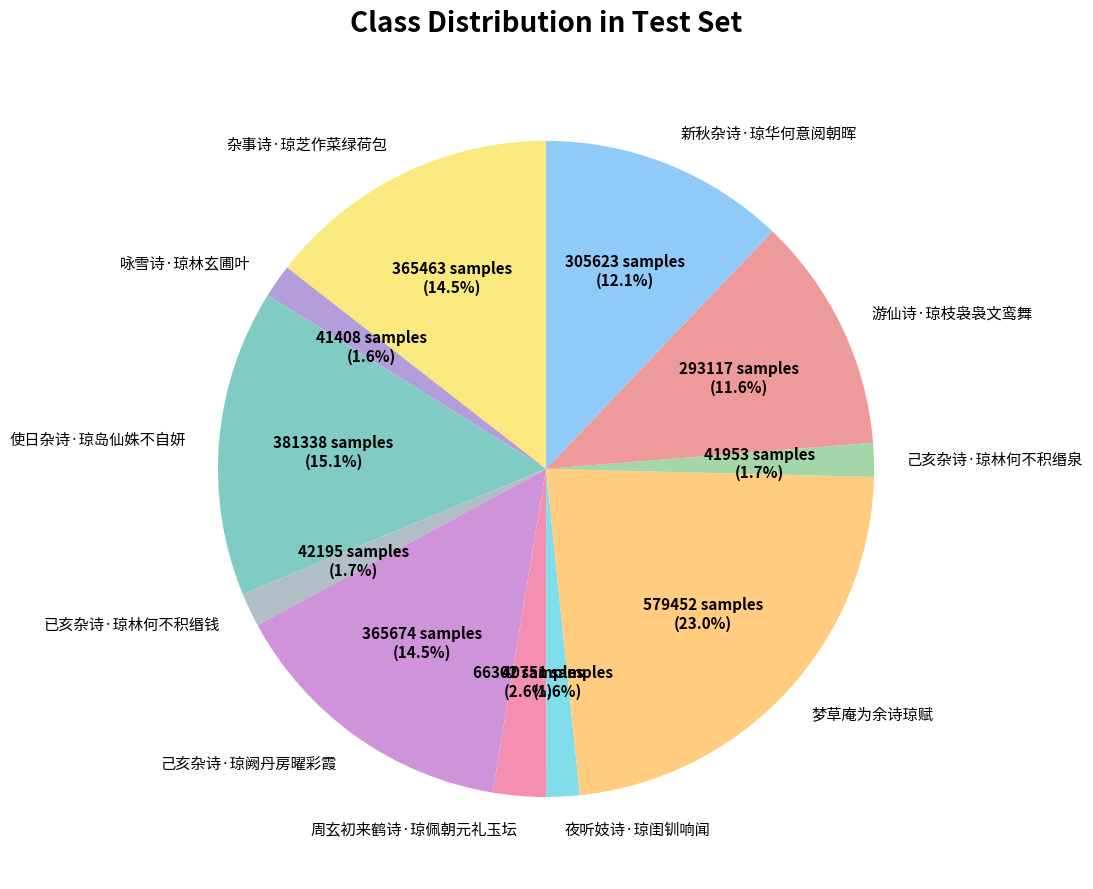

What percentage is the 使日杂诗·琼岛仙姝不自妍 slice, to the nearest percent?

15%